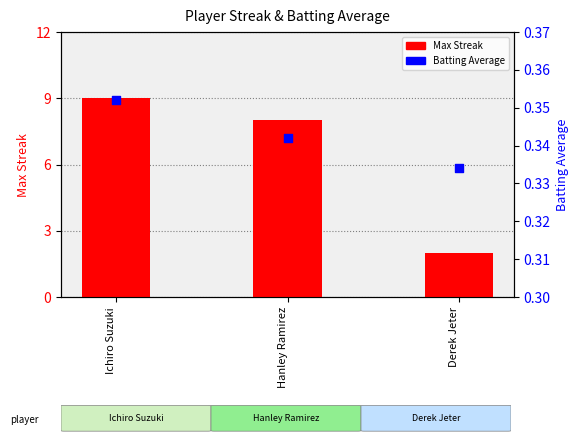

At how many categories does at least one series exceed 0?

3